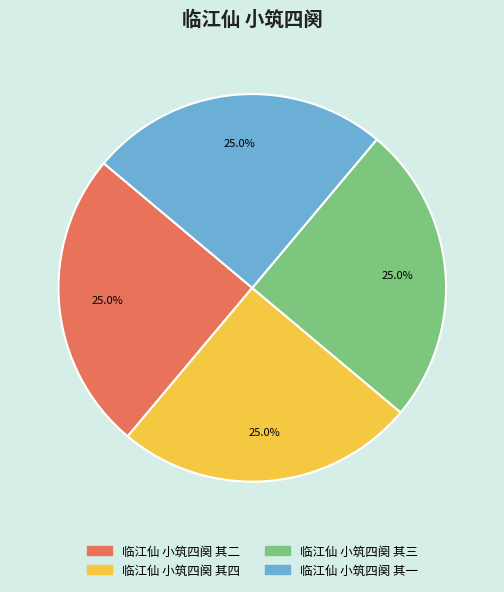

Count the number of slices in the pie.

4